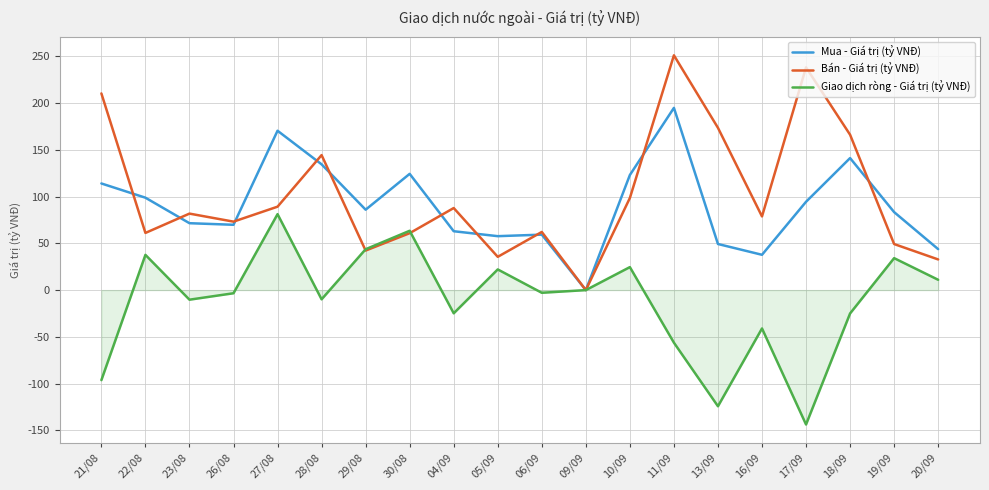

The Mua - Giá trị (tỷ VNĐ) series shows 49.3 at 13/09. True or false?

True